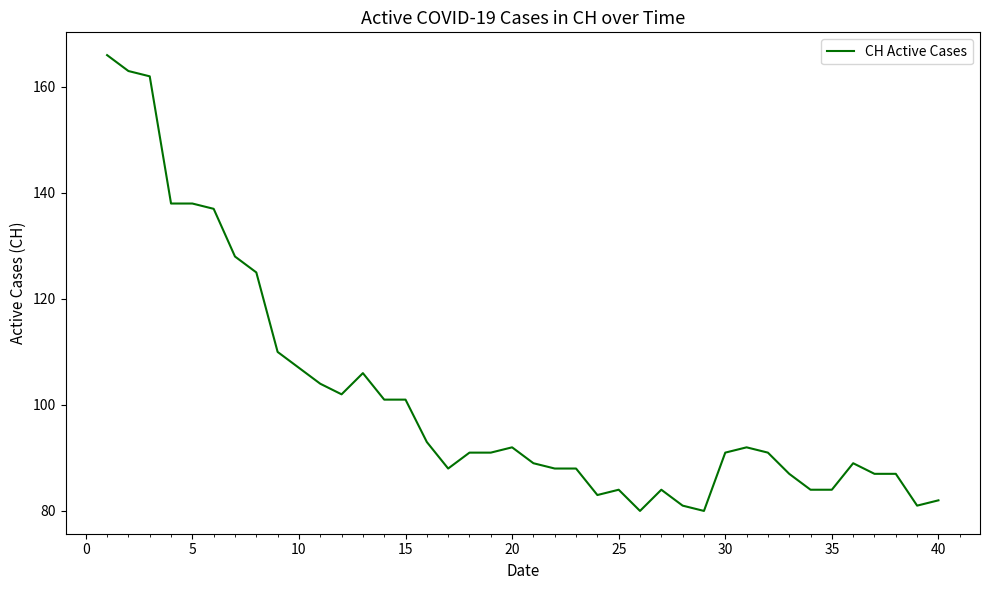

What is the difference between the maximum and minimum values?

86